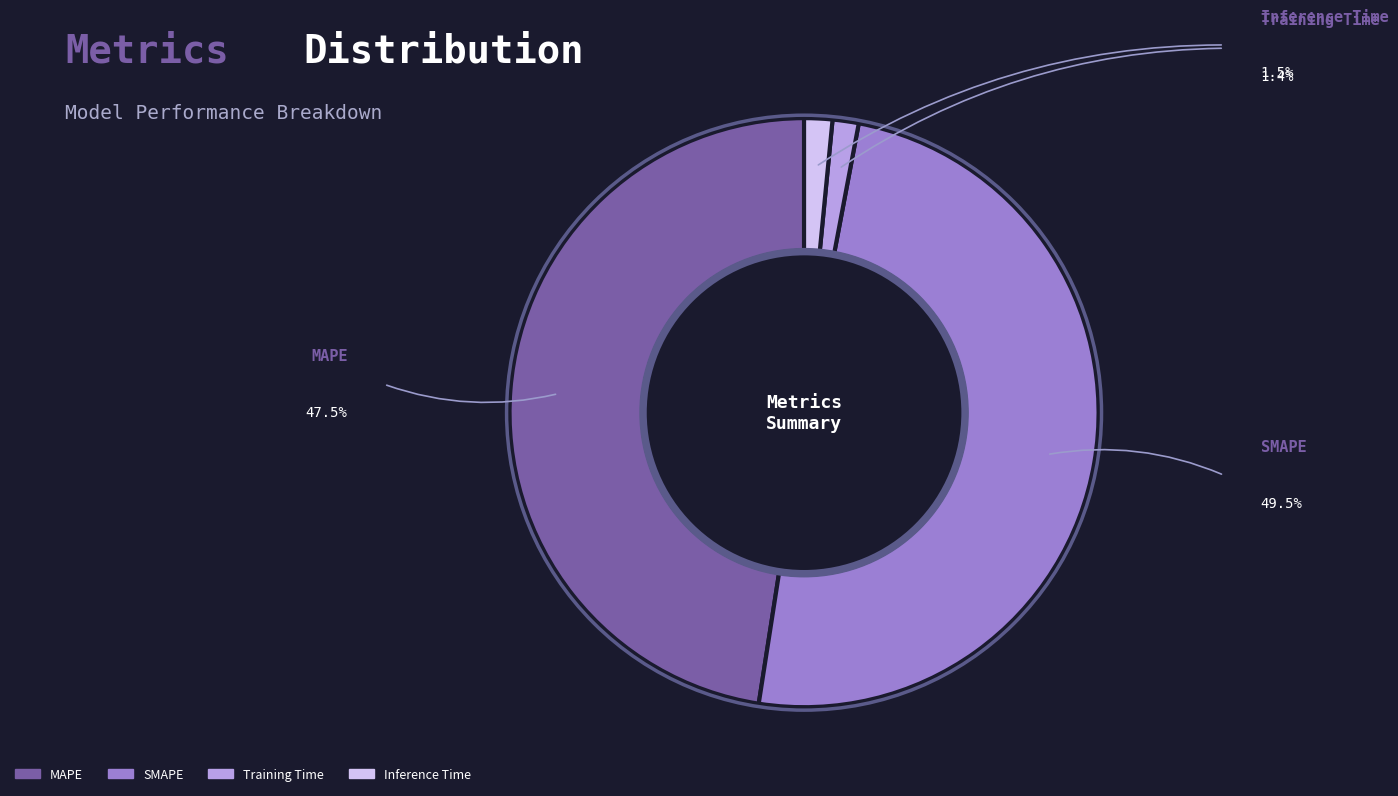

Is it true that SMAPE is 44% of the pie?

False